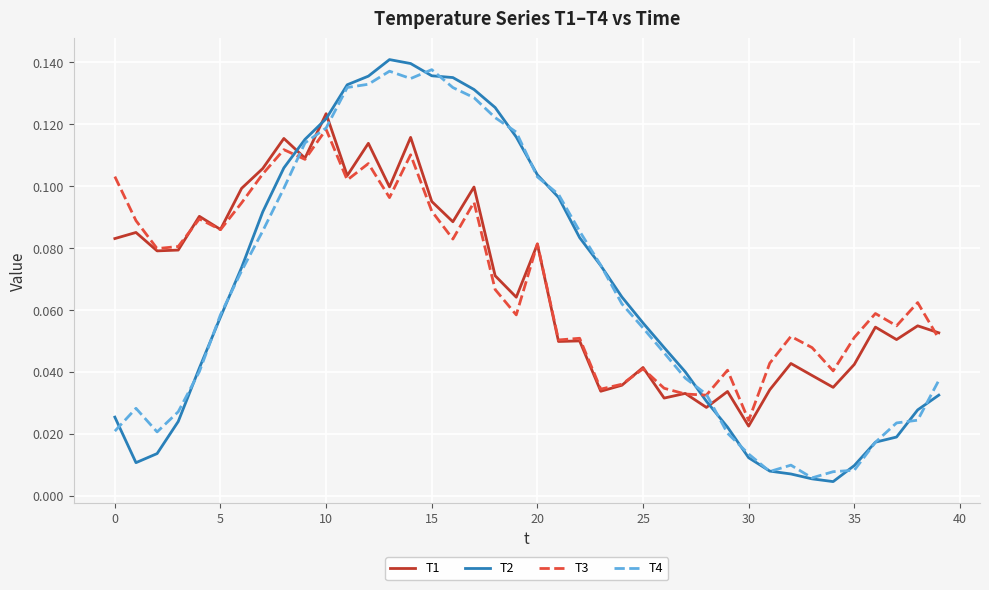

True or false: T1 and T2 cross at least once.

True